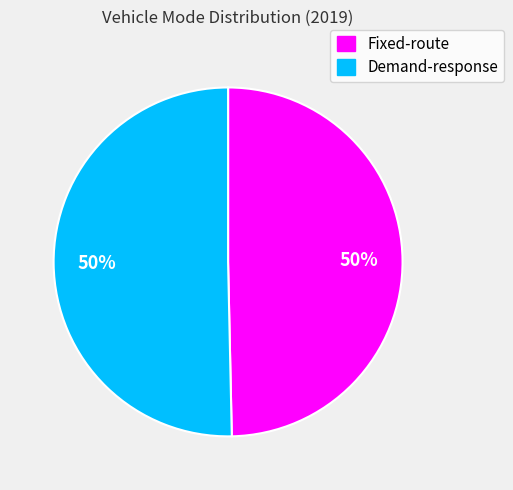

Combined, do Demand-response and Fixed-route account for over 50%?

Yes